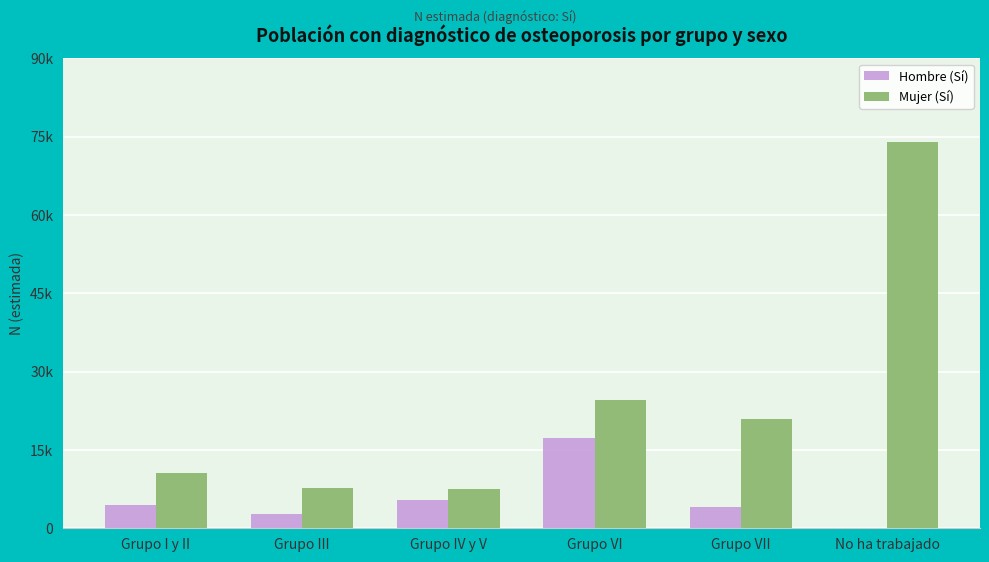

Are the bars horizontal?

No